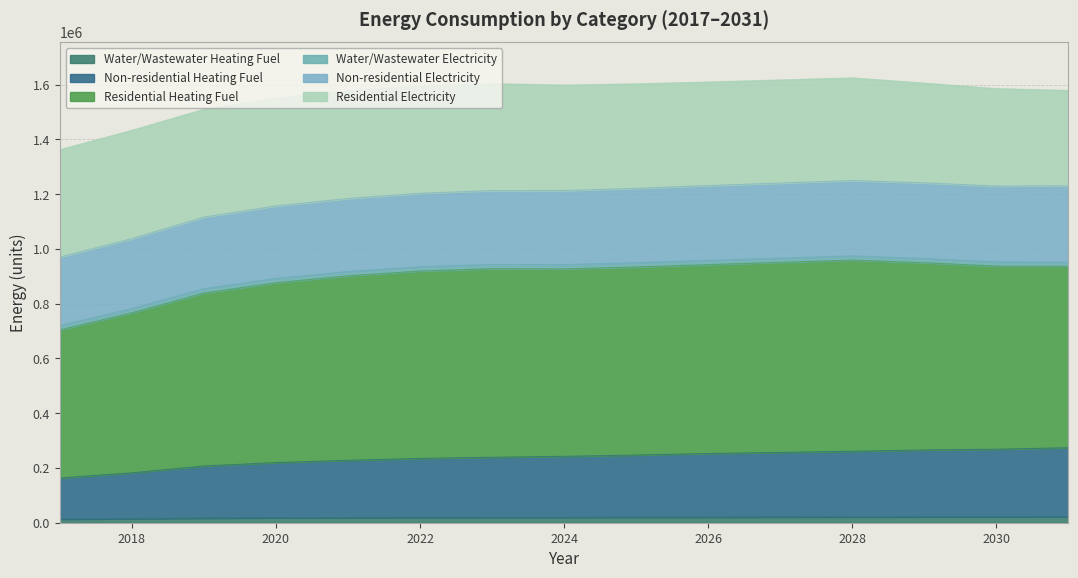

What is the value of the Water/Wastewater Heating Fuel point at the 4th from the left?

18128.3